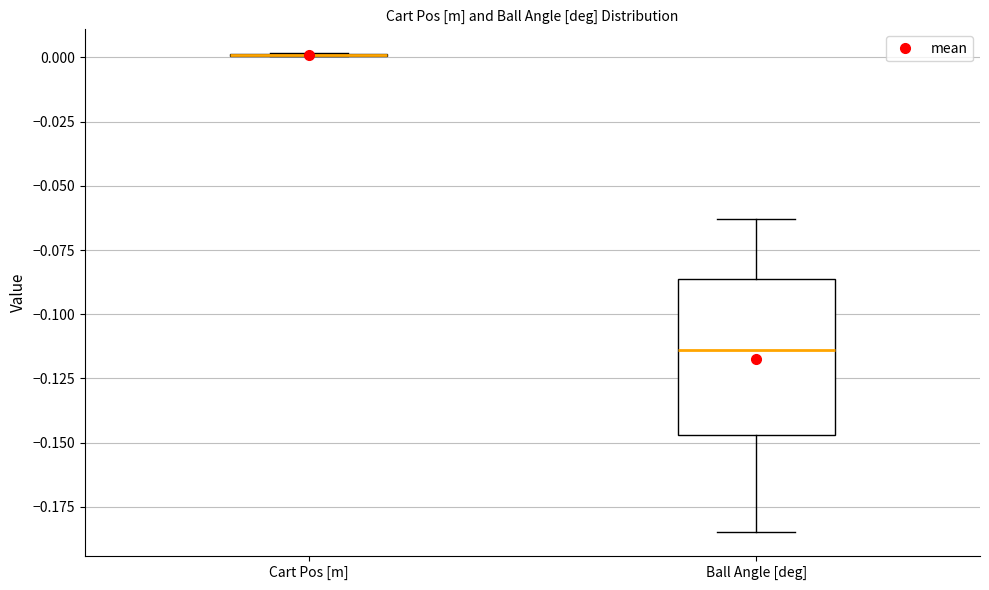

Comparing the boxes themselves (not the whiskers), which one is the tallest?

Ball Angle [deg]